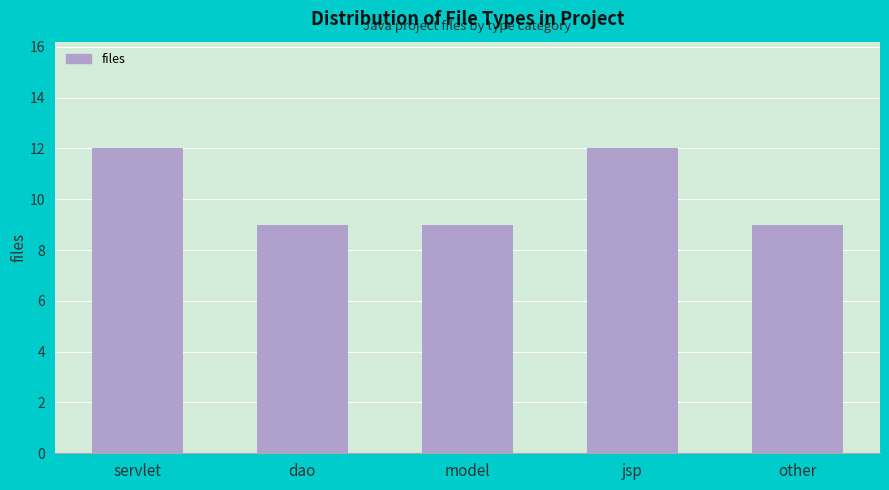

Reading left to right, extract all data points from this chart.

12	9	9	12	9